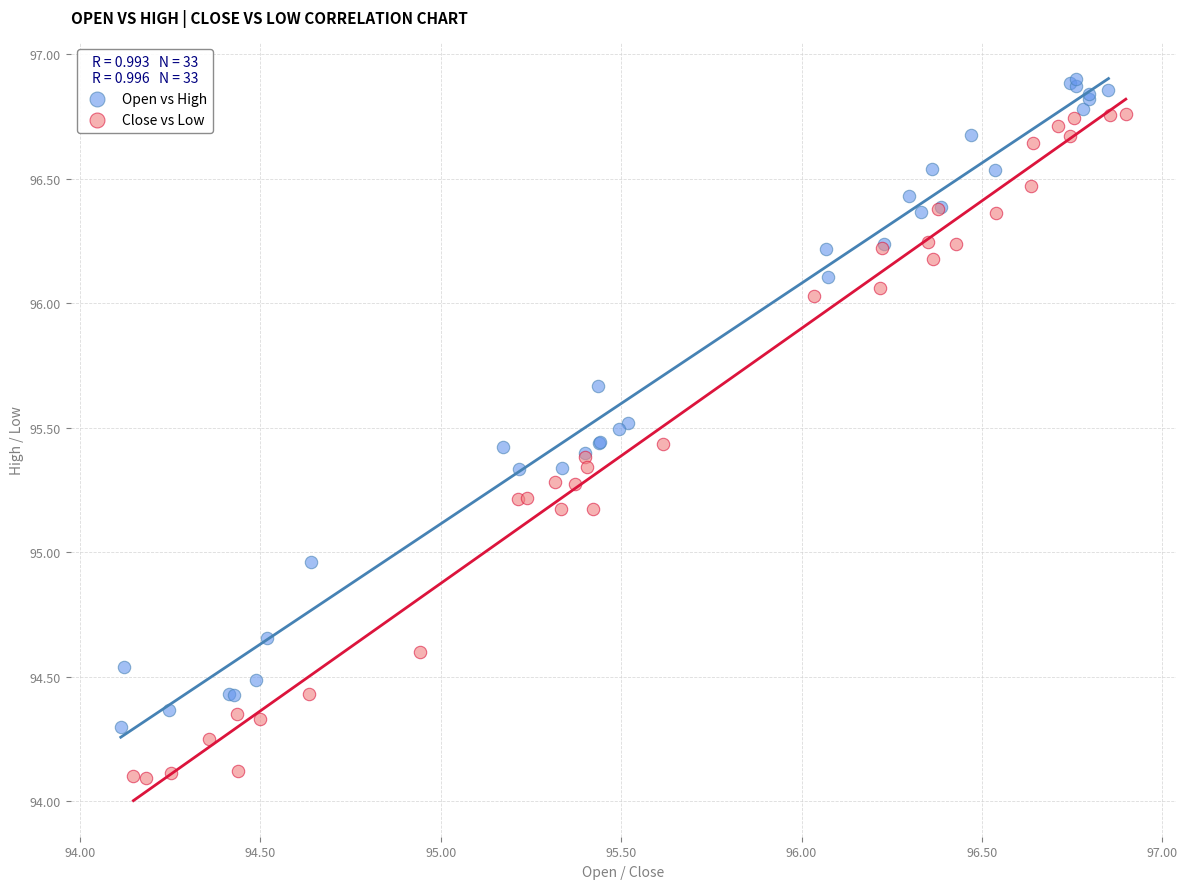

Which series contains the lowest Y value?

Close vs Low